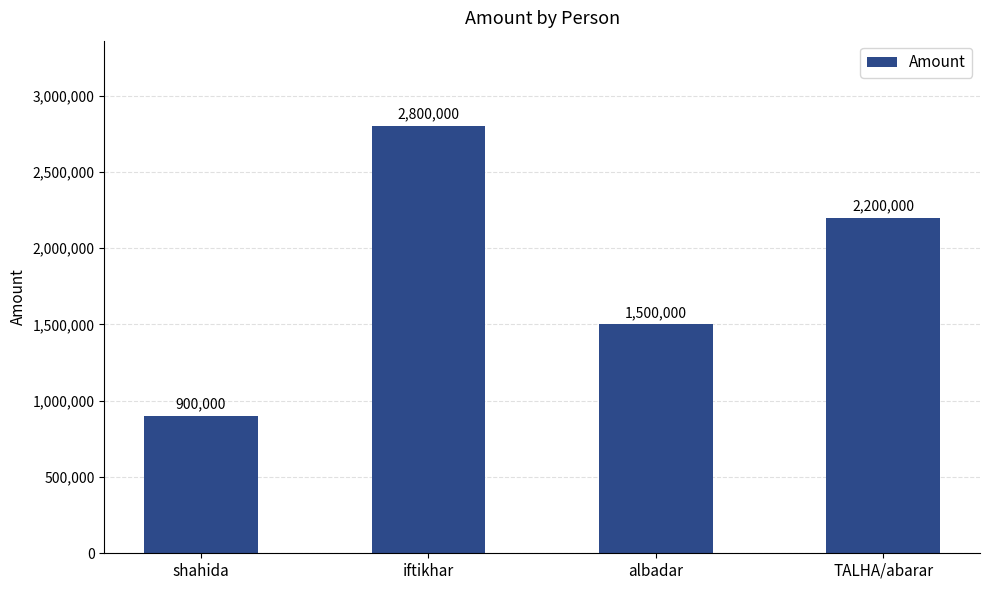

True or false: the data shows 1500000 at albadar.

True